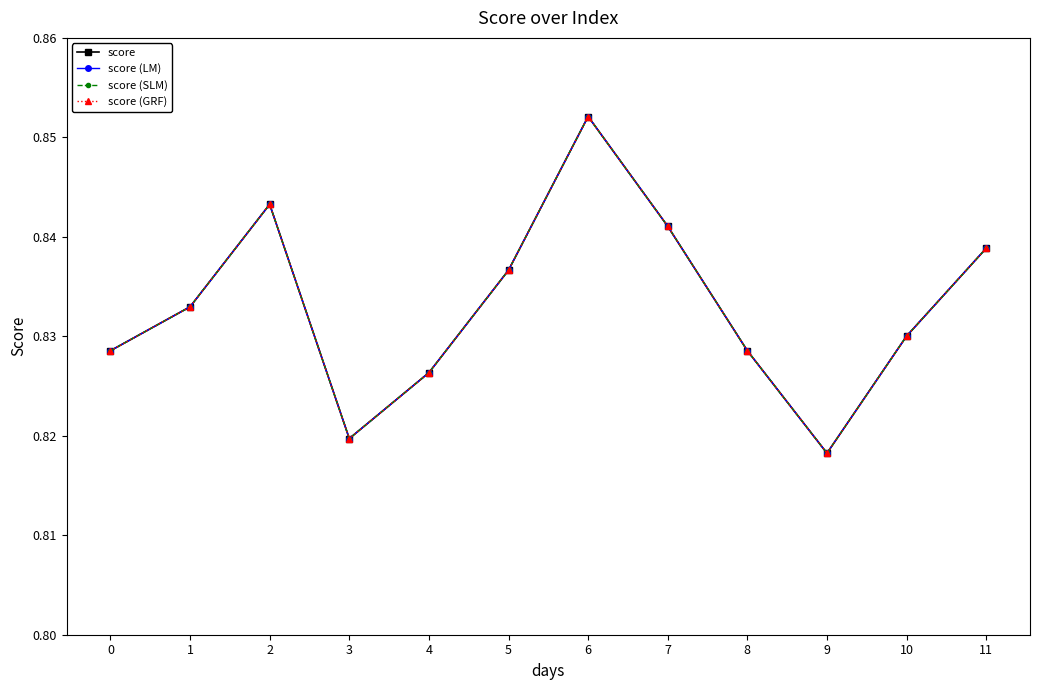

At which category does score (GRF) reach its first local valley?

3